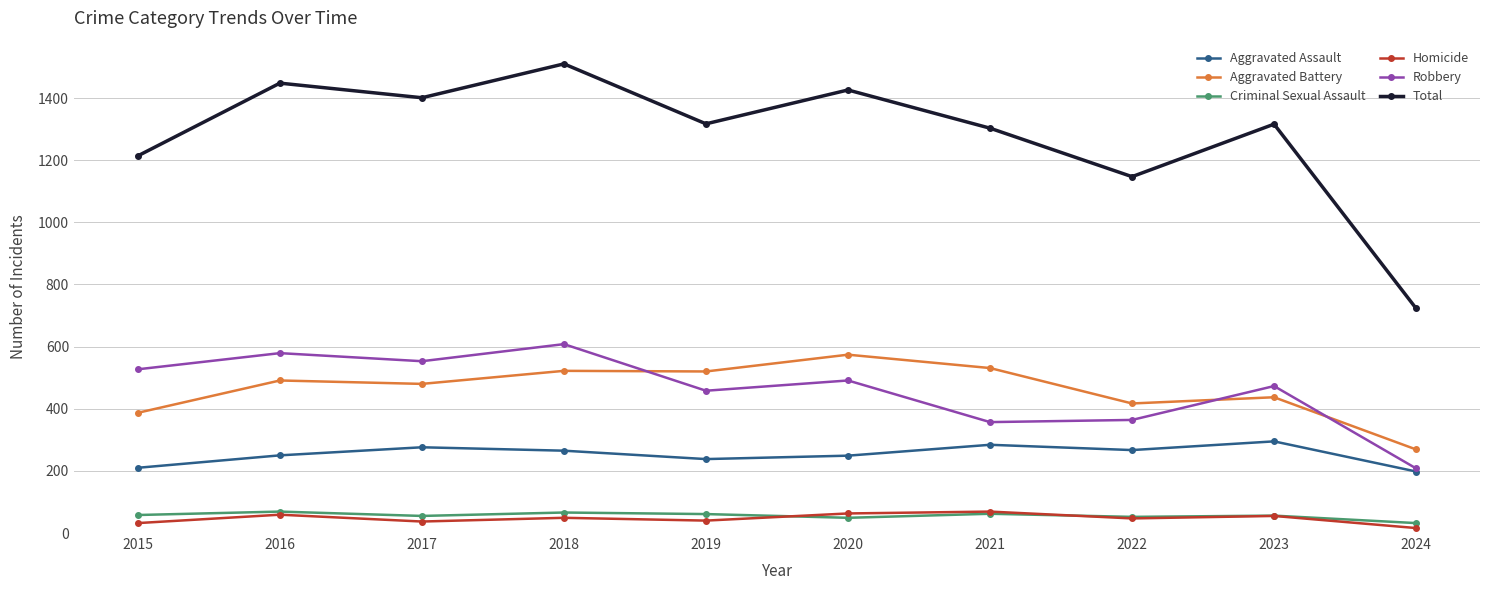

Does the chart have visible grid lines?

Yes